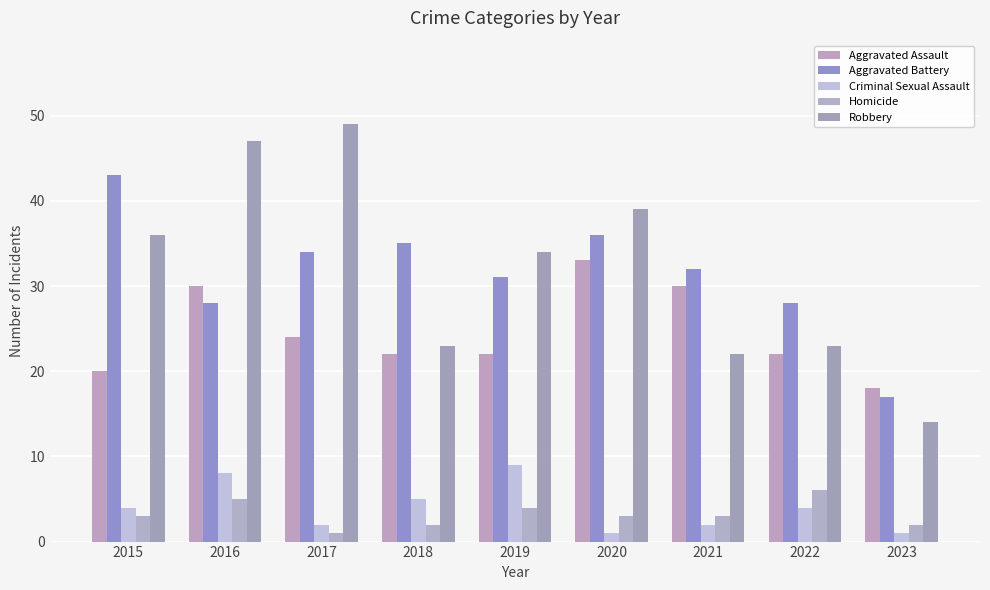

Between 2019 and 2020, which is larger?

2020